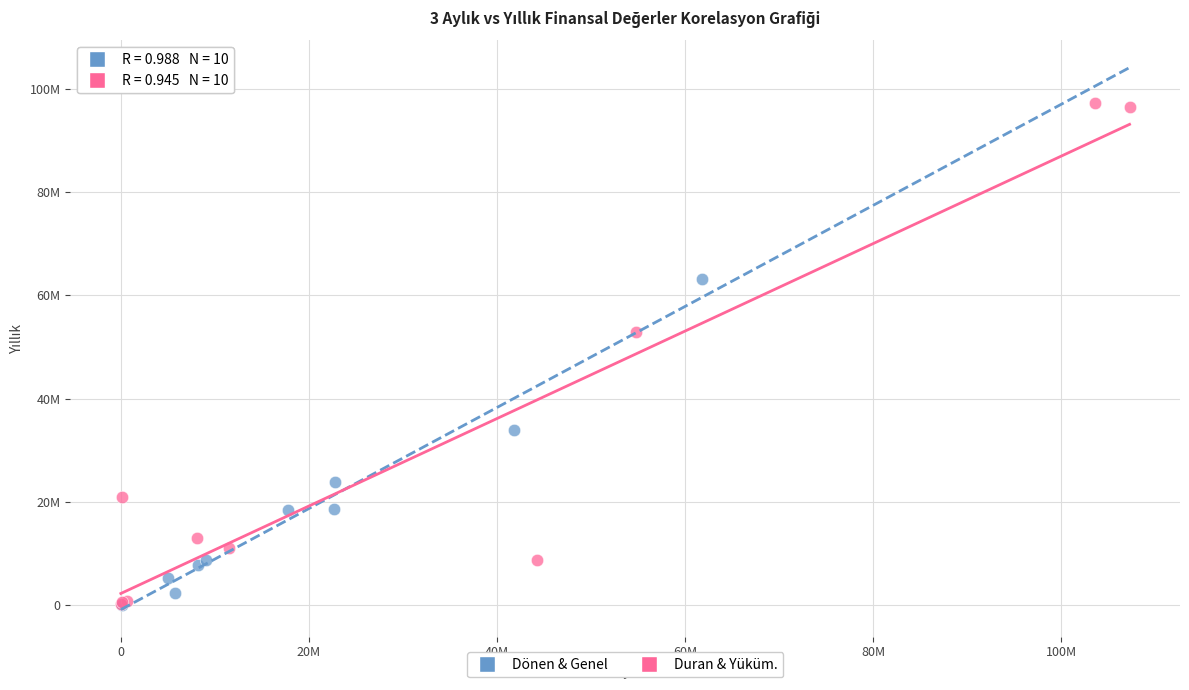

What are all the series names shown in the legend?

Dönen & Genel, Duran & Yüküm.